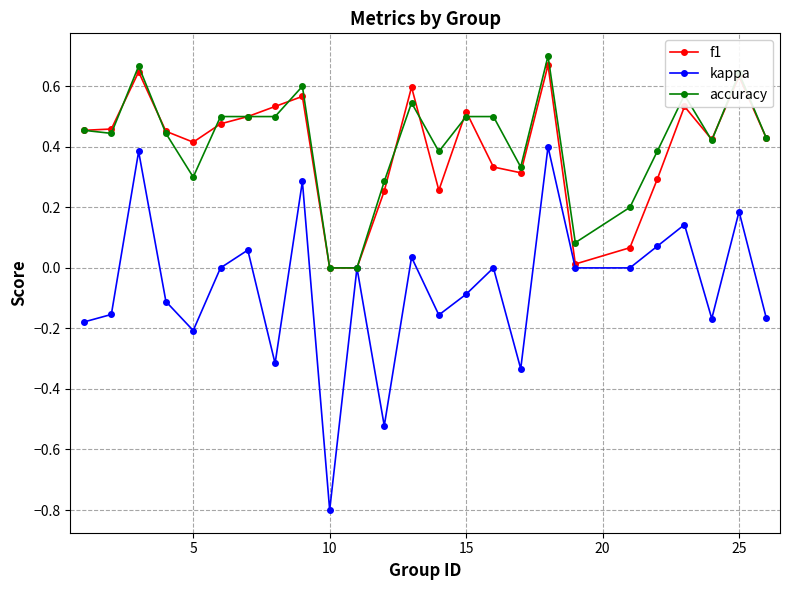

Which series has the largest range (max minus min)?

kappa